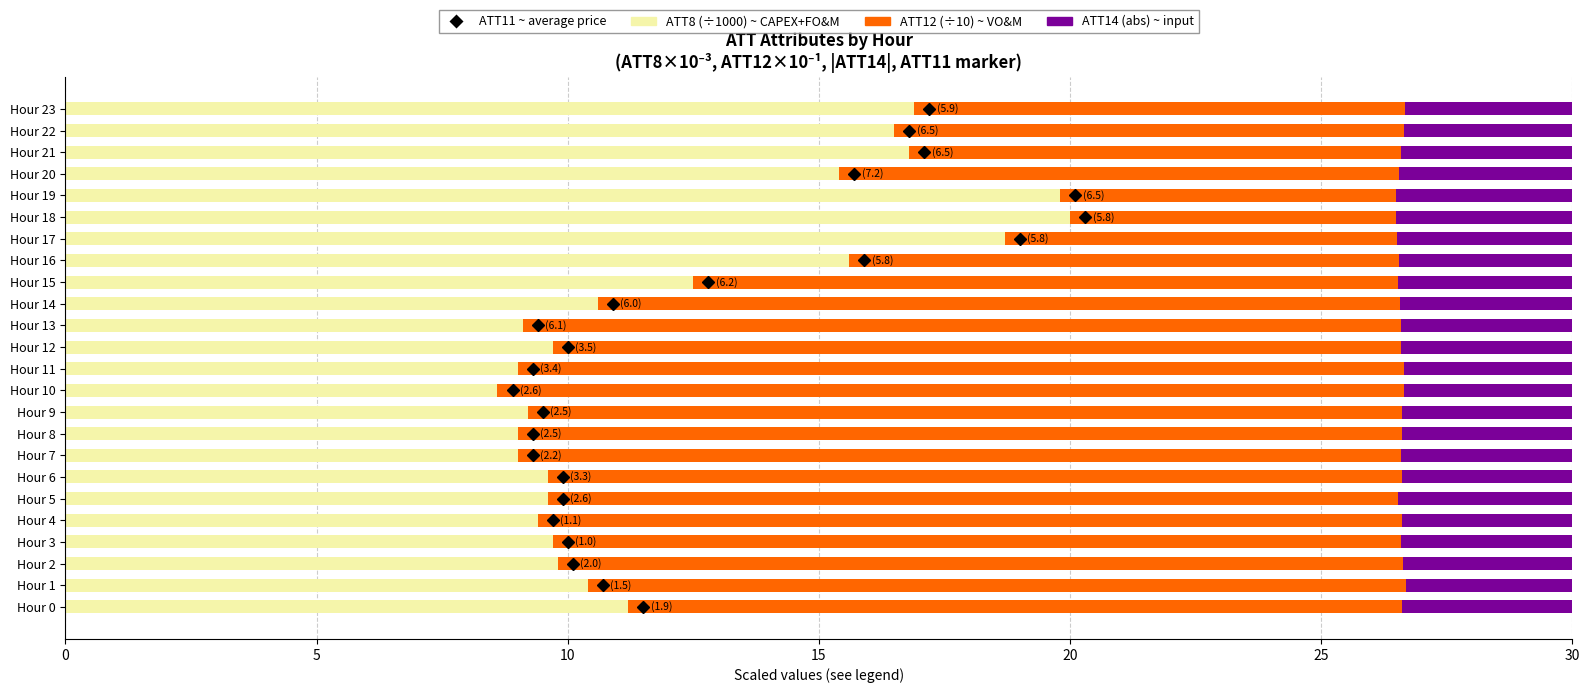

What is the difference between the maximum and minimum values in the ATT12 (×10) series?

11.6